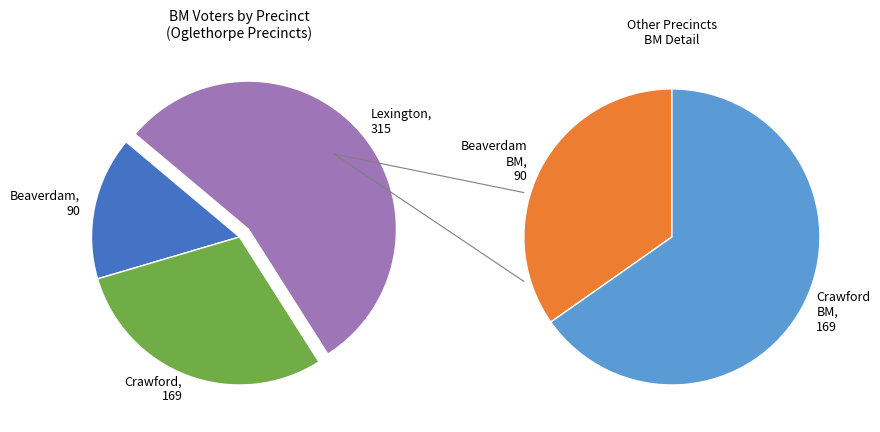

Which category has the biggest portion of the pie?

OGLETHORPE-LEXINGTON